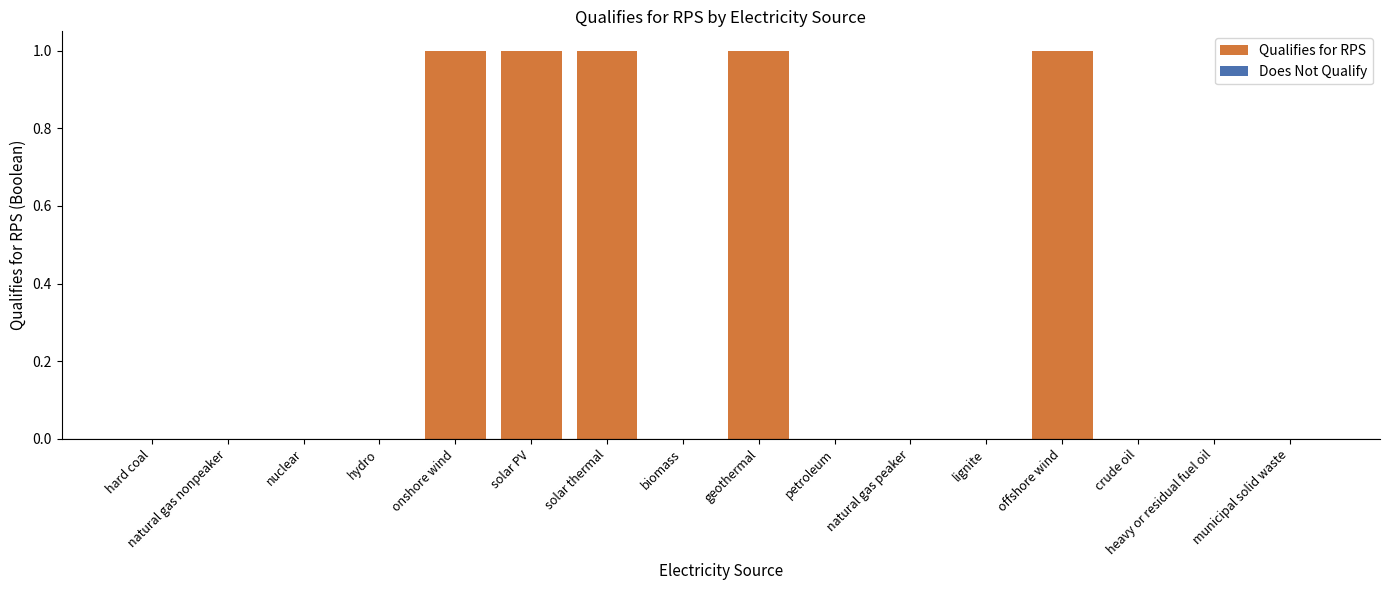

What is the difference between the second highest and second lowest values?

1